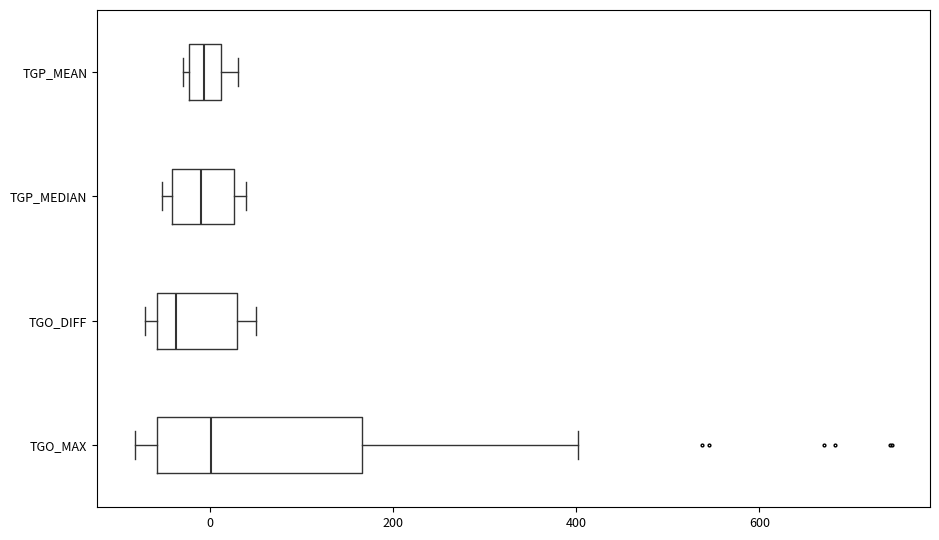

Reading bottom to top, transcribe this box plot: for each box, give where its median line is, the range the box spans, and where its two whiskers end, as read against the x-axis. The values are not printed on the chart, so give them approximately, as read against the axis.

TGO_MAX: median 0, box -60 to 160, whiskers -80 to 400
TGO_DIFF: median -40, box -60 to 20, whiskers -80 to 60
TGP_MEDIAN: median 0, box -40 to 20, whiskers -60 to 40
TGP_MEAN: median 0, box -20 to 20, whiskers -20 (just left of the box's left edge) to 40